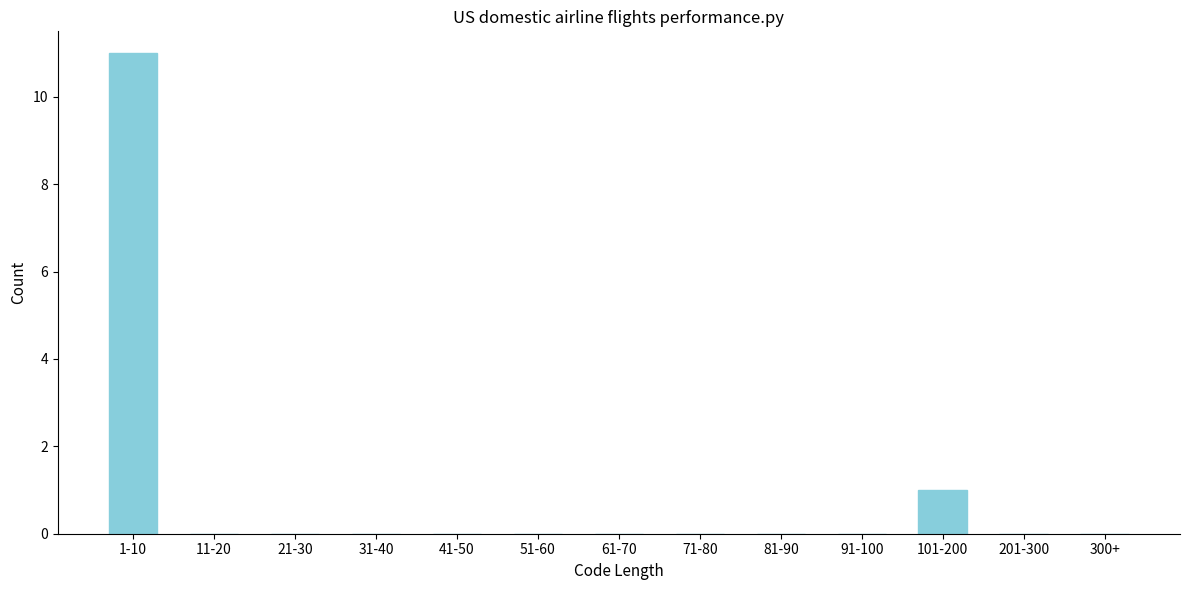

Reading right to left, what are all the values shown in this chart?

300+=0	201-300=0	101-200=1	91-100=0	81-90=0	71-80=0	61-70=0	51-60=0	41-50=0	31-40=0	21-30=0	11-20=0	1-10=11